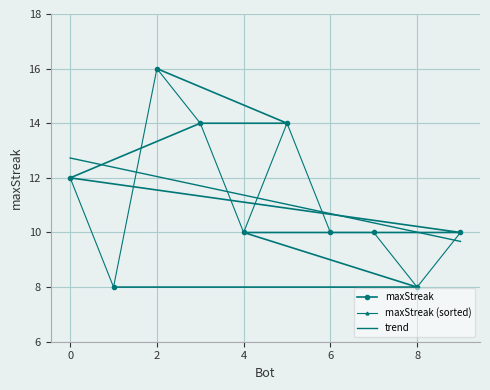

What is the difference between the second highest and minimum values in the maxStreak series?

6